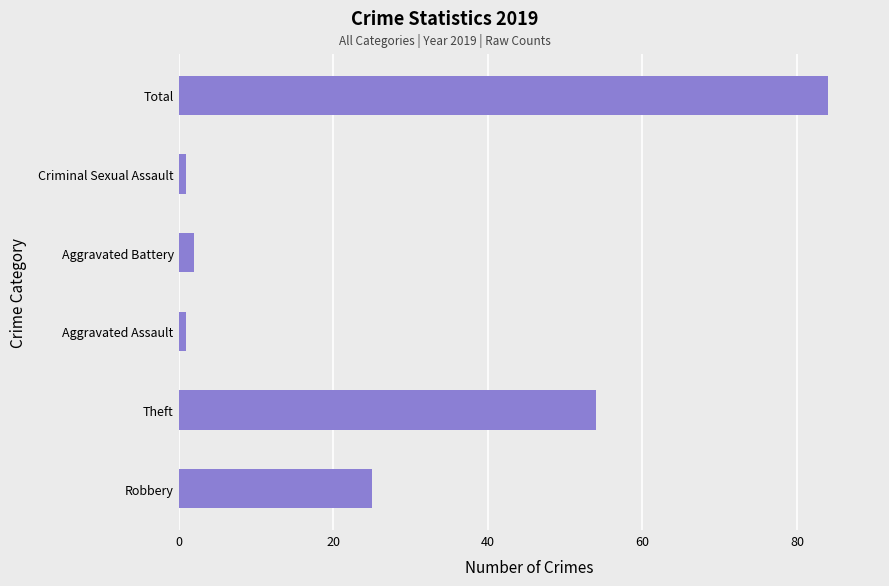

Does the chart contain stacked bars?

No